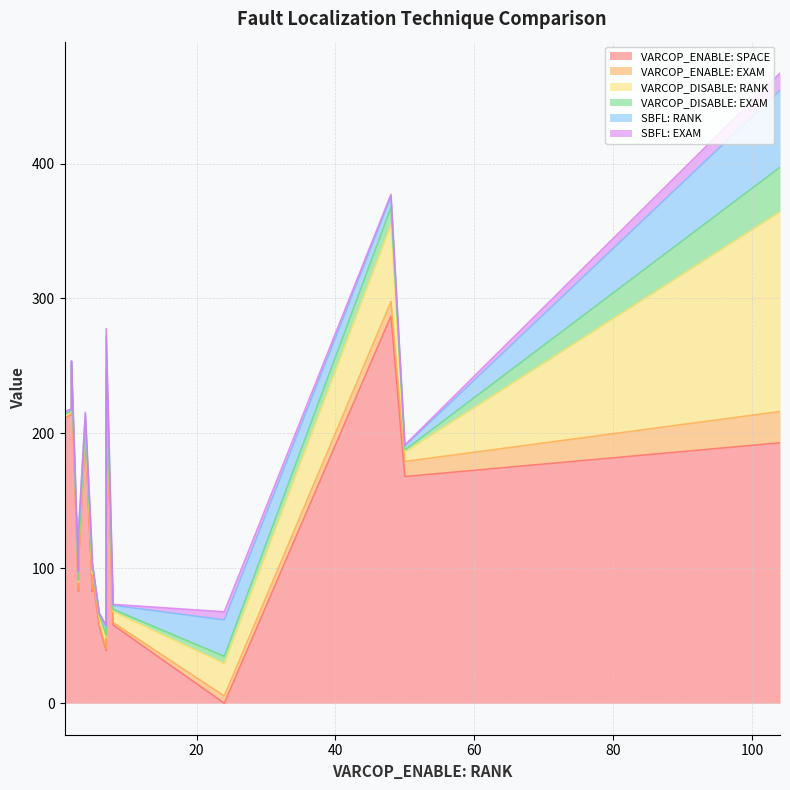

Does the chart have visible grid lines?

Yes